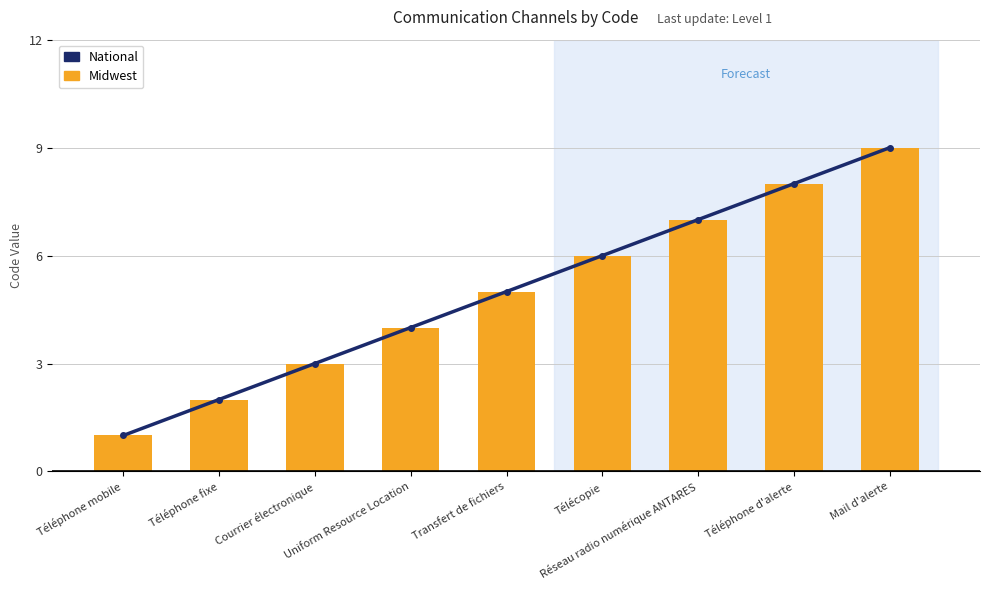

What position from the right is Téléphone mobile?

9